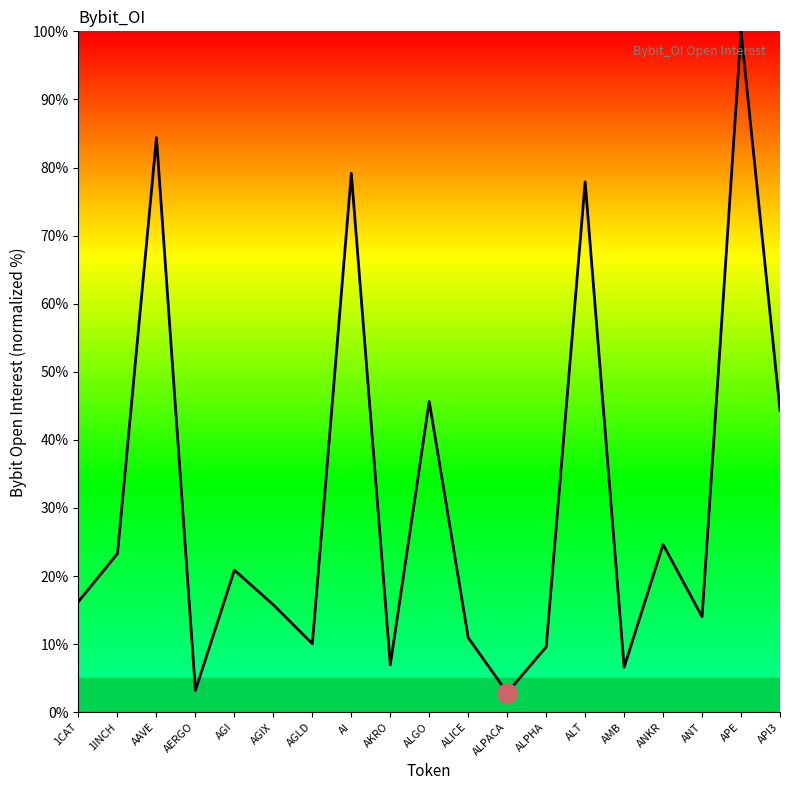

What is the change in value from AI to ALICE?

-68.2